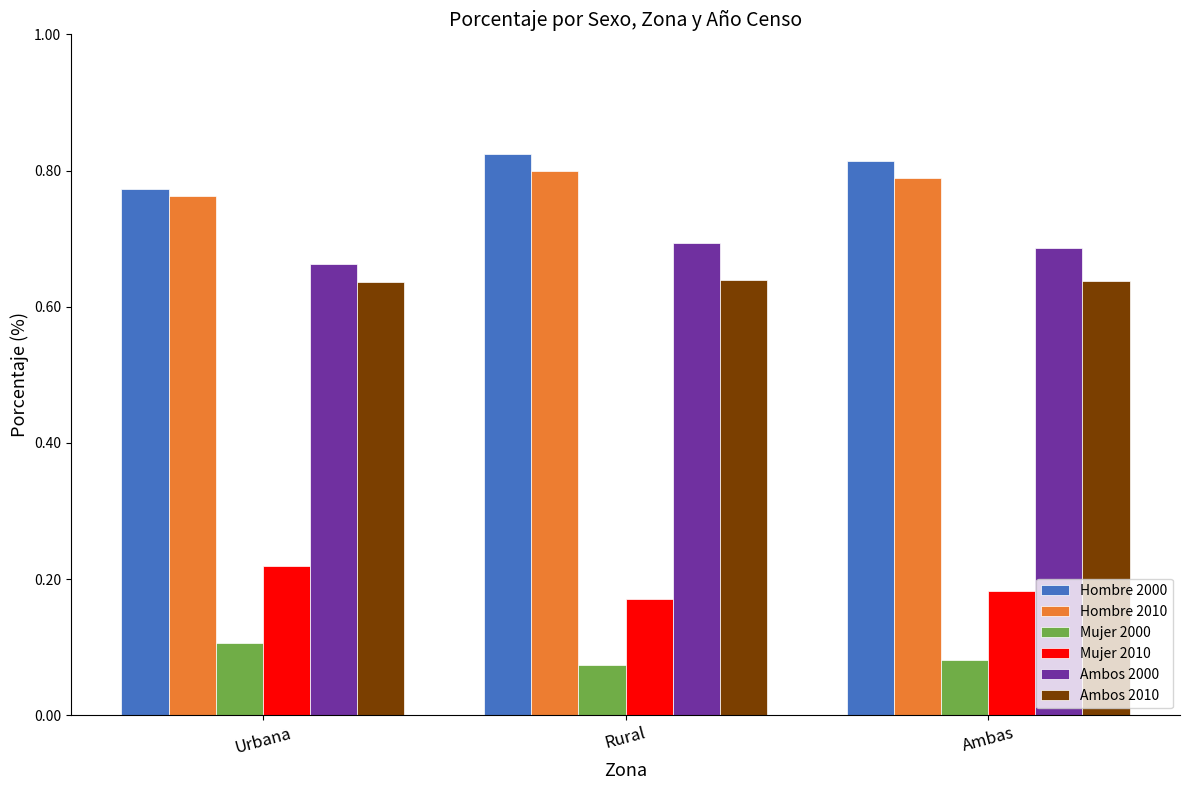

What is the total value across all series at Ambas?

3.2